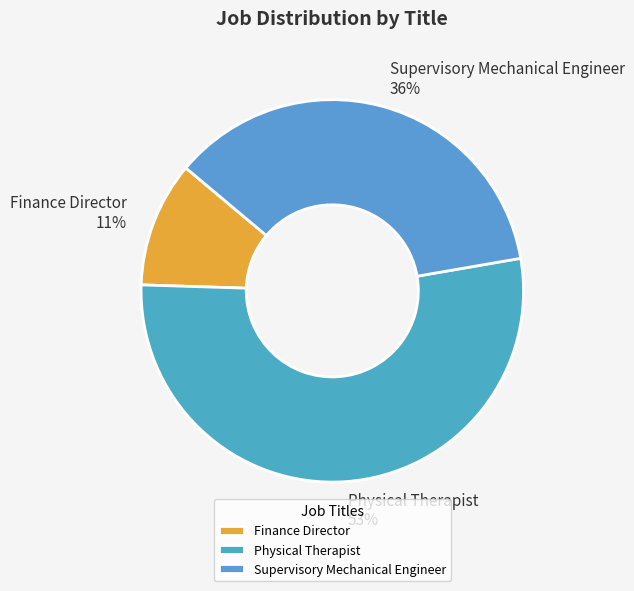

Does Supervisory Mechanical Engineer represent more than half of the total?

No